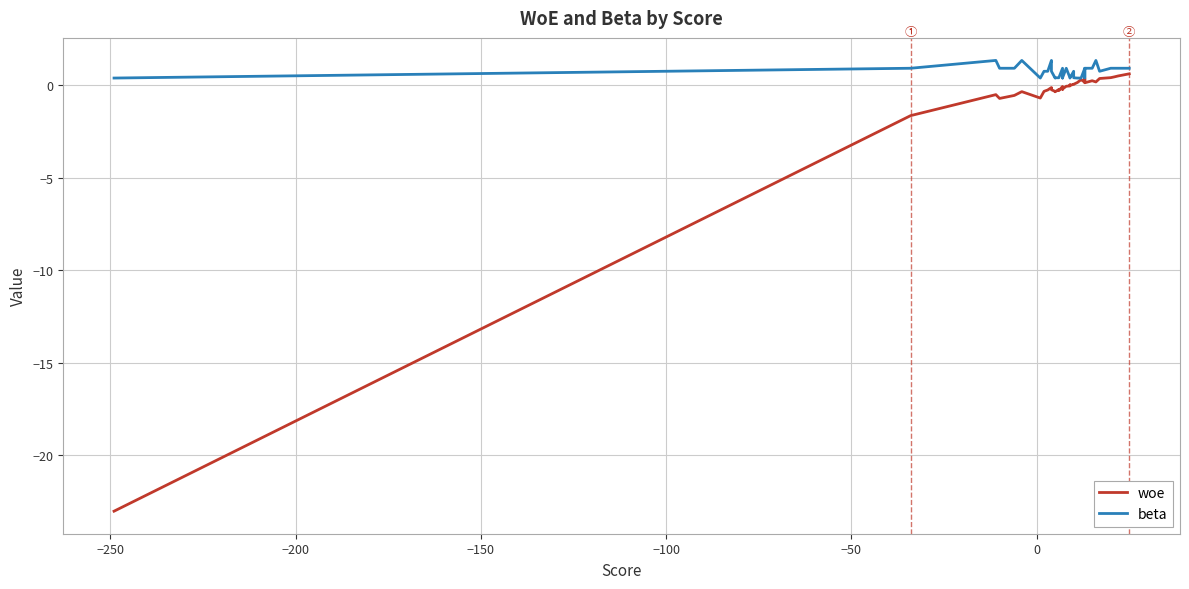

What is the difference between the maximum and minimum values in the woe series?

23.6